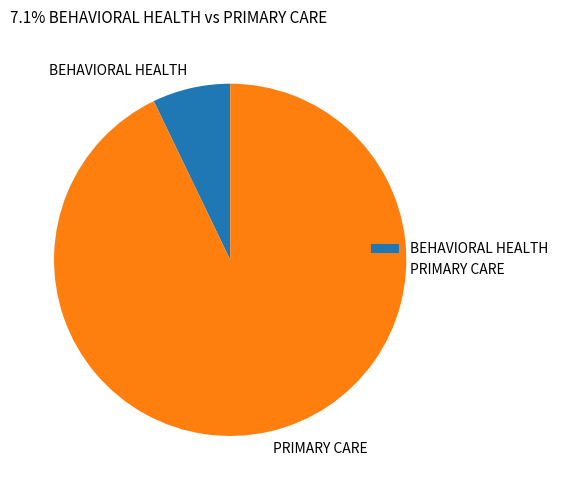

Between PRIMARY CARE and BEHAVIORAL HEALTH, which is larger?

PRIMARY CARE